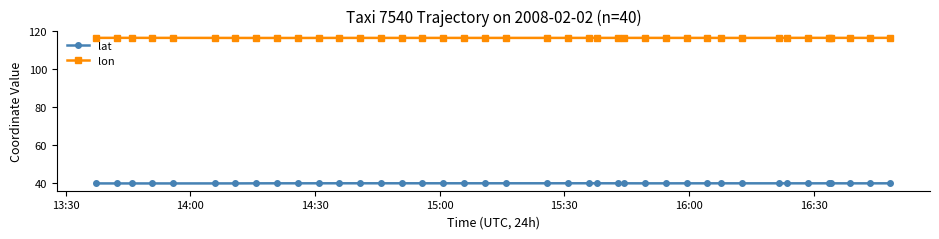

What is the value of the lat point at the 10th from the left?

40.0